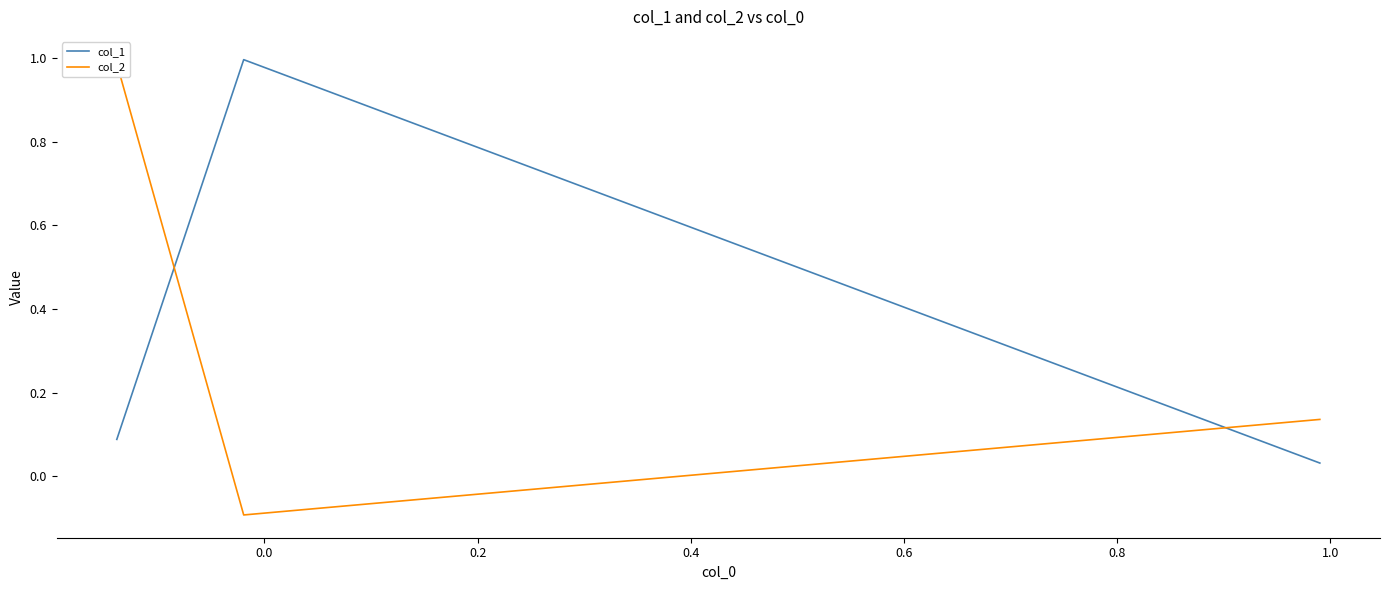

Which series has the widest spread of values?

col_2